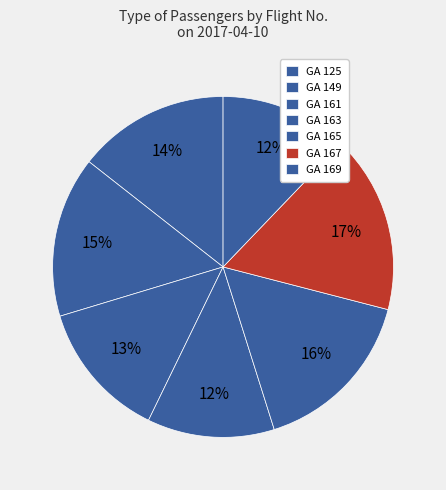

Which category has the biggest portion of the pie?

GA 167